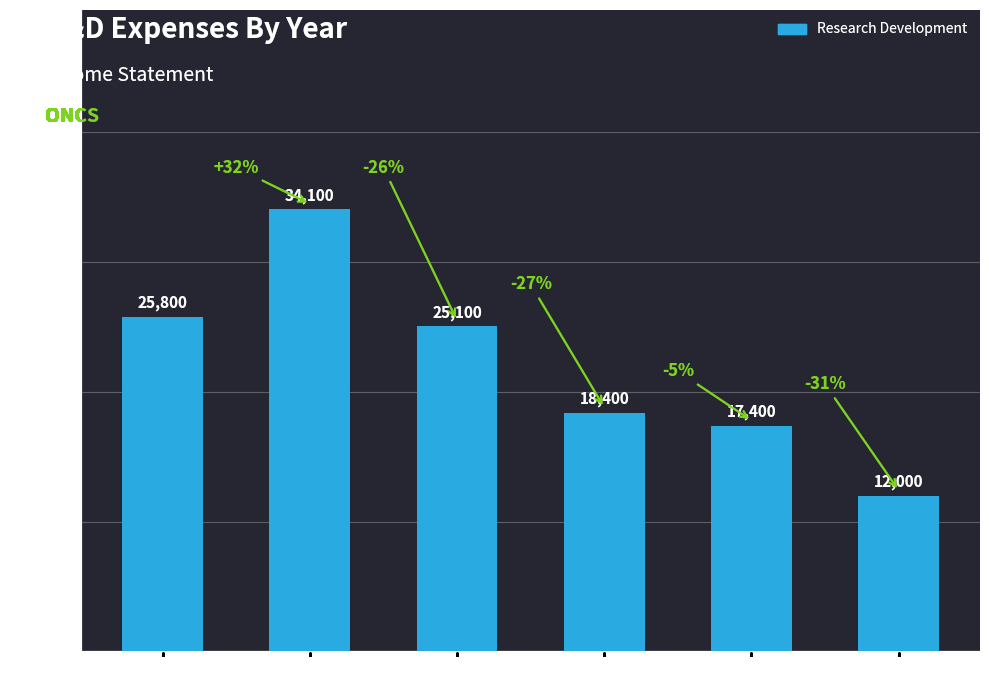

What value does the data have at 2021, to the nearest 50?

34100